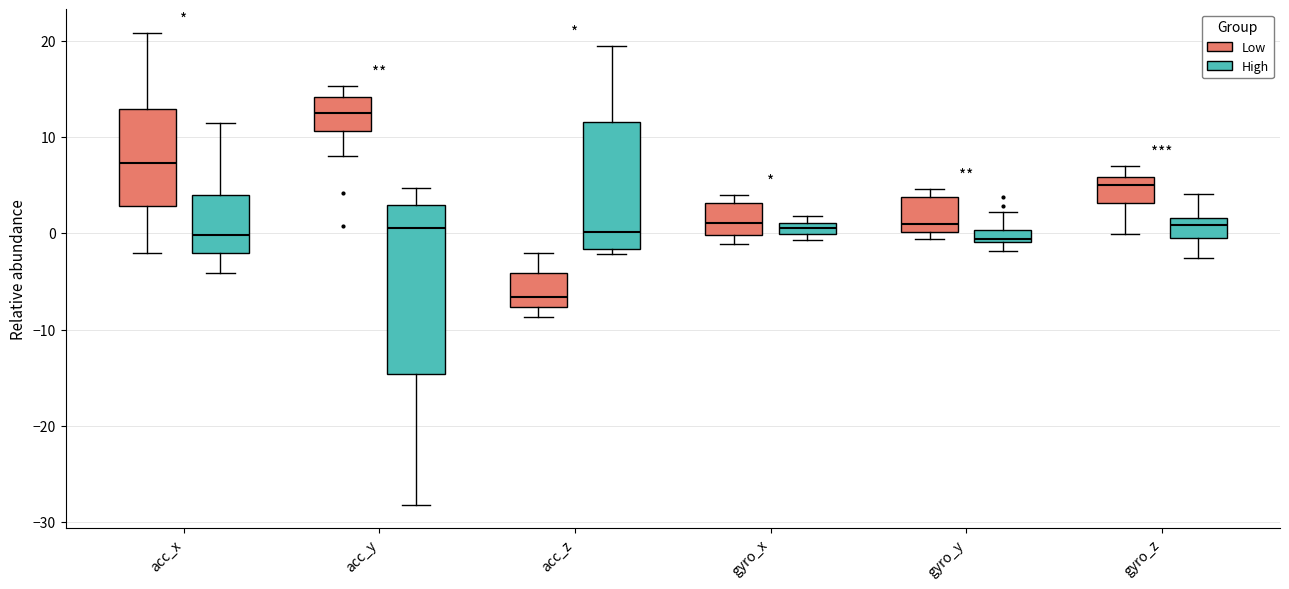

Which box's median line is the highest?

acc_y (Low)